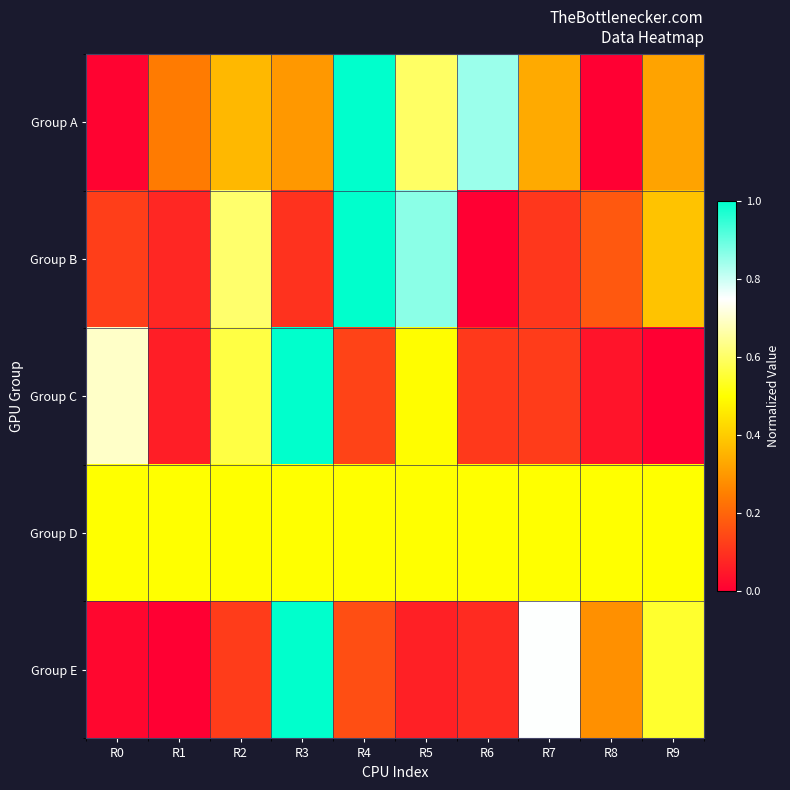

At R7, list the series in order from smallest to largest.

Group B, Group C, Group A, Group D, Group E